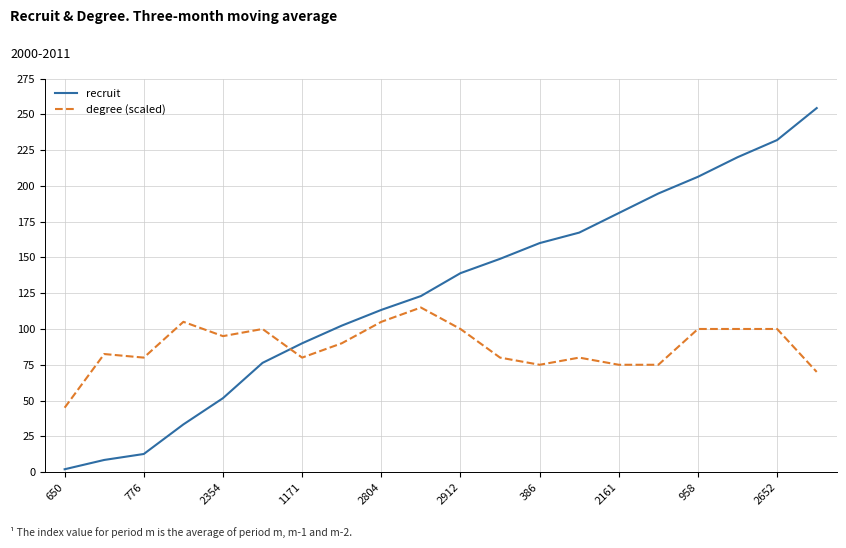

Rank the series by their maximum value, from lowest to highest.

degree (scaled), recruit